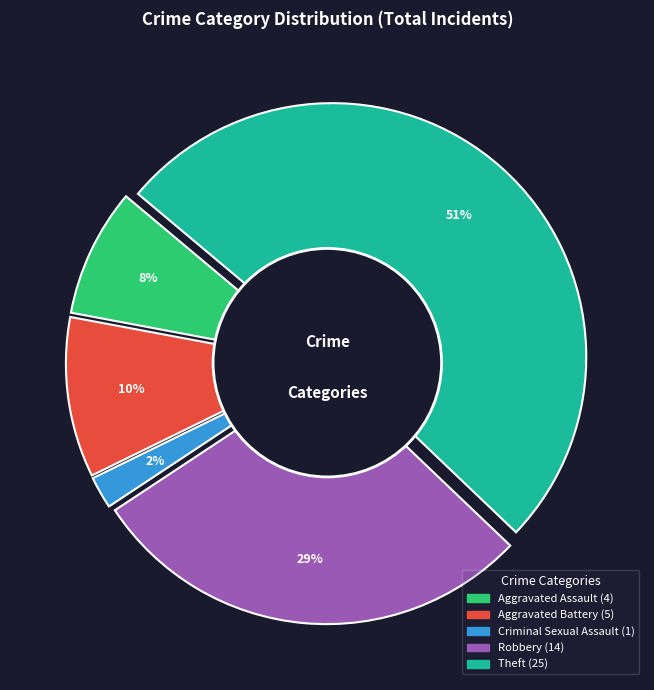

How much of the chart is everything except Criminal Sexual Assault?

98.0%